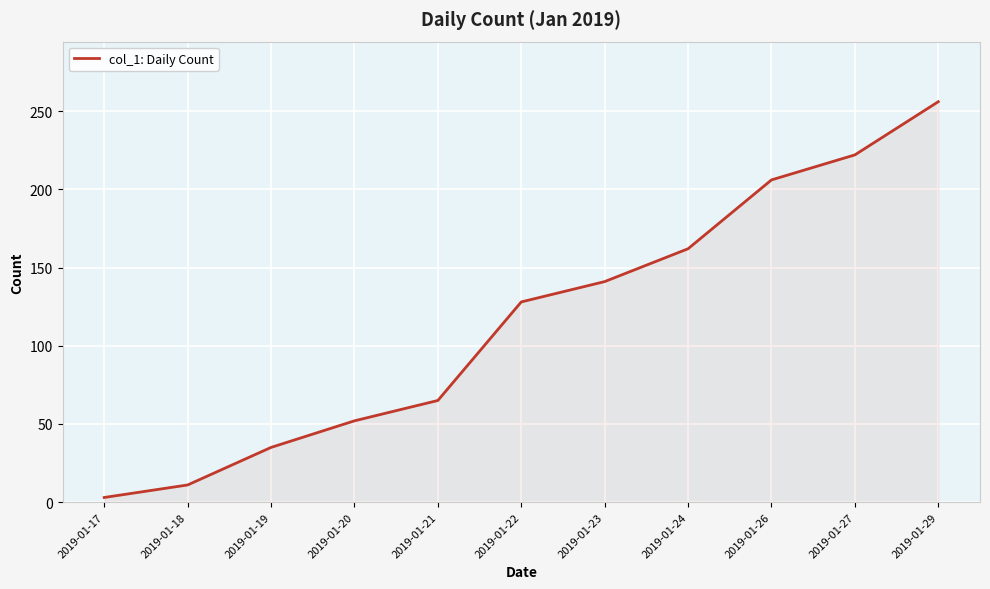

List the labels in order of value, largest first.

2019-01-29, 2019-01-27, 2019-01-26, 2019-01-24, 2019-01-23, 2019-01-22, 2019-01-21, 2019-01-20, 2019-01-19, 2019-01-18, 2019-01-17